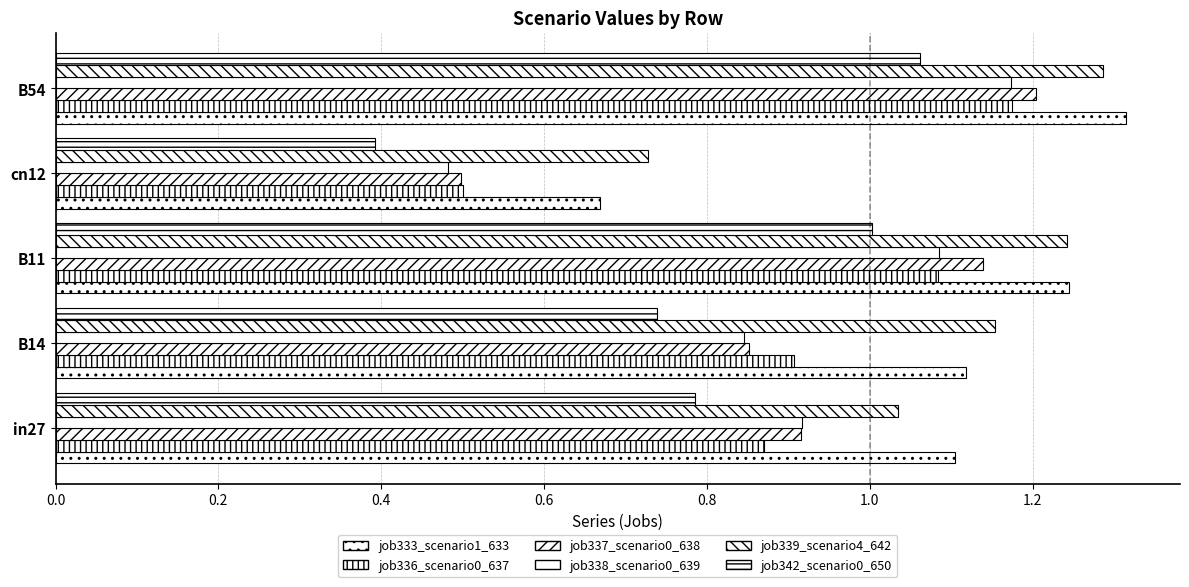

What is the difference between the second highest and second lowest values in the job333_scenario1_633 series?

0.1